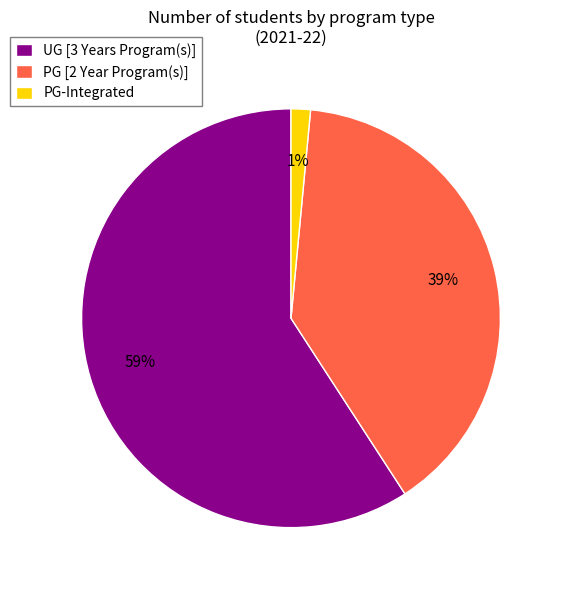

True or false: PG-Integrated accounts for 11% of the total.

False